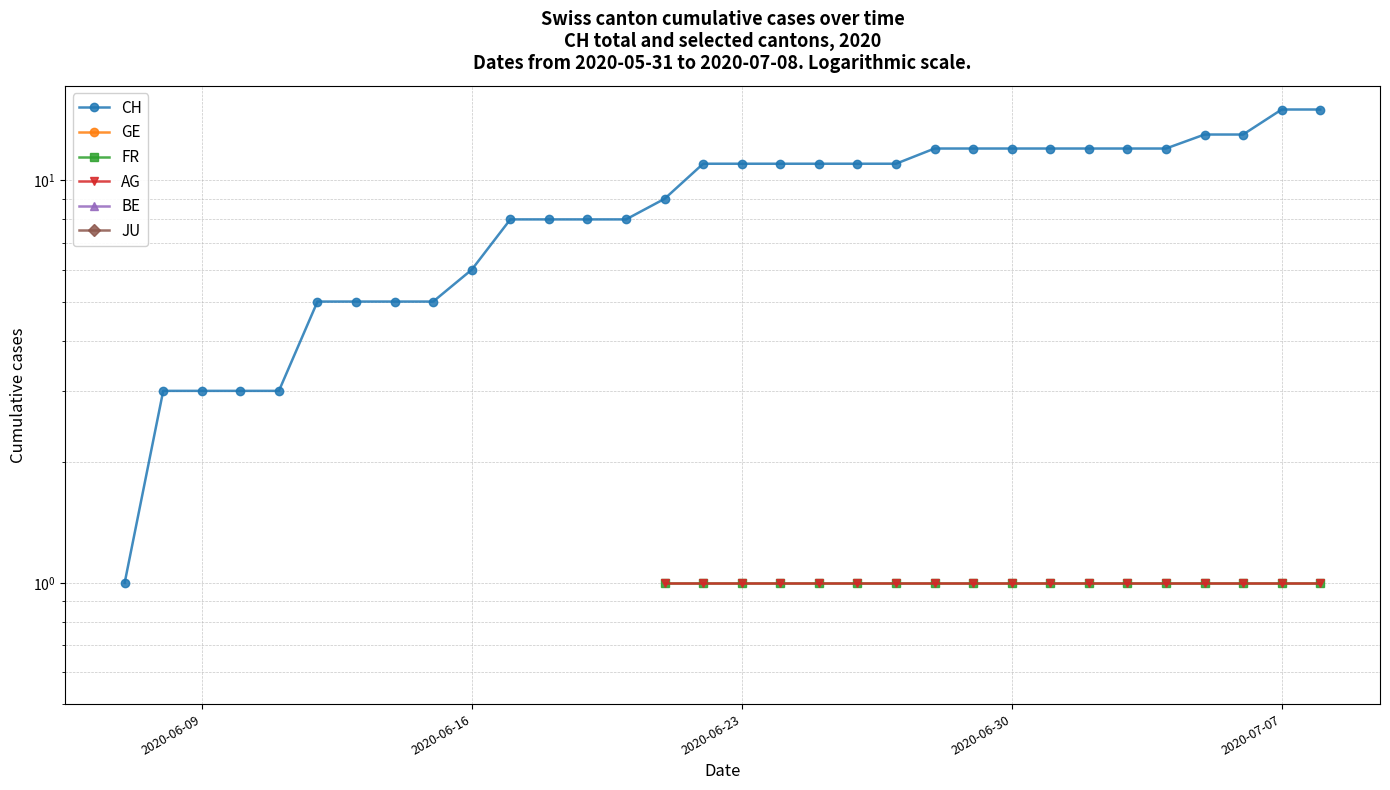

How many lines are shown in the chart?

6